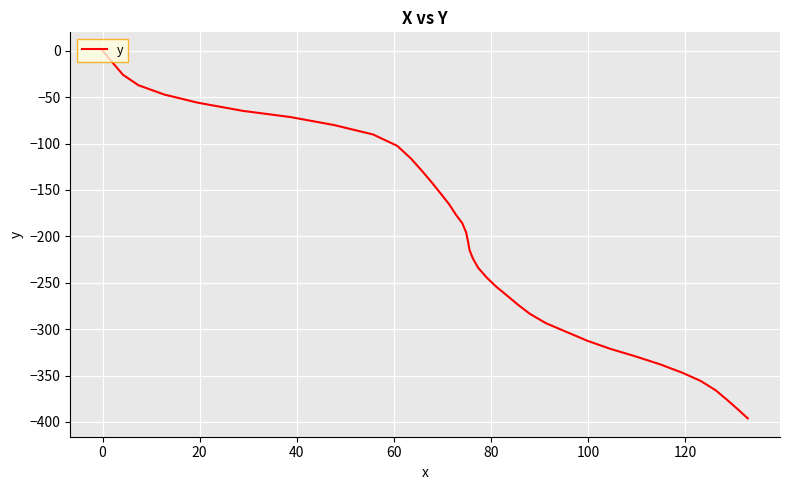

What is the difference between the maximum and minimum values?

396.1